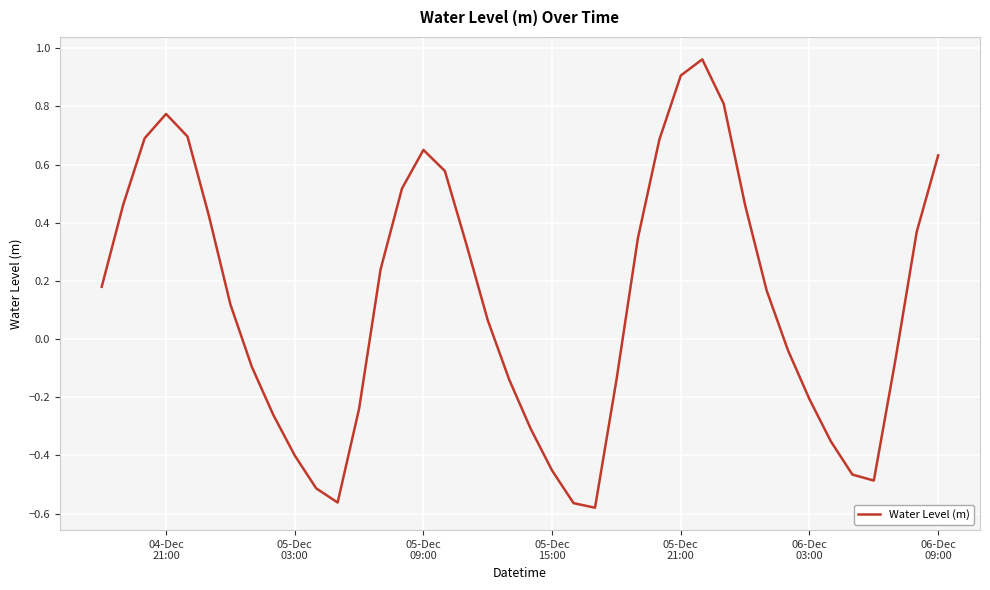

What is the sum of all values?

5.2